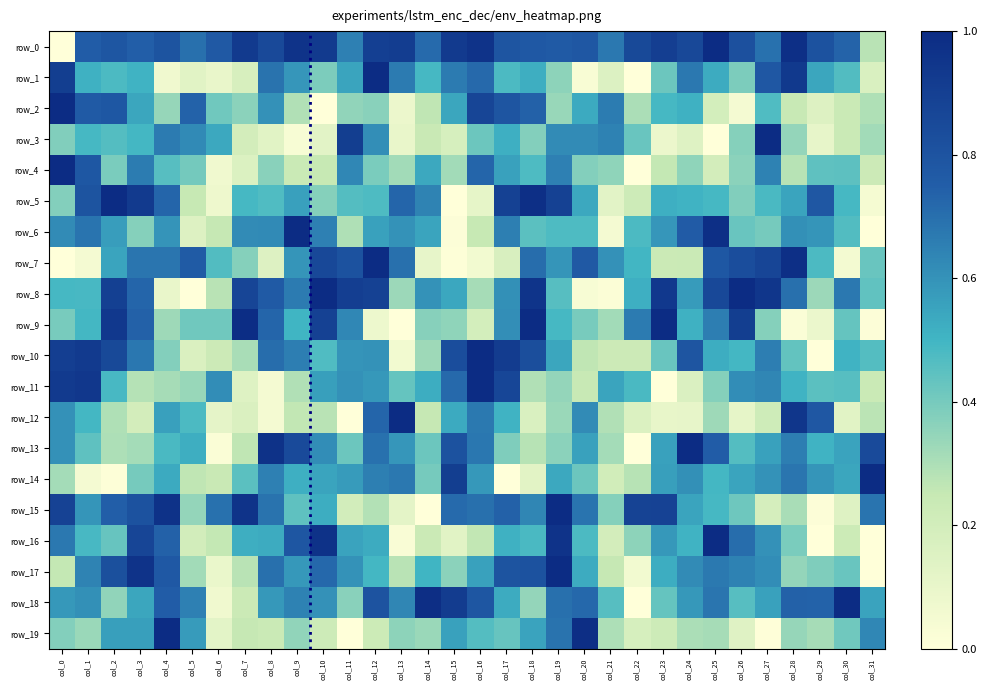

What is the maximum value for row_8?

1.0